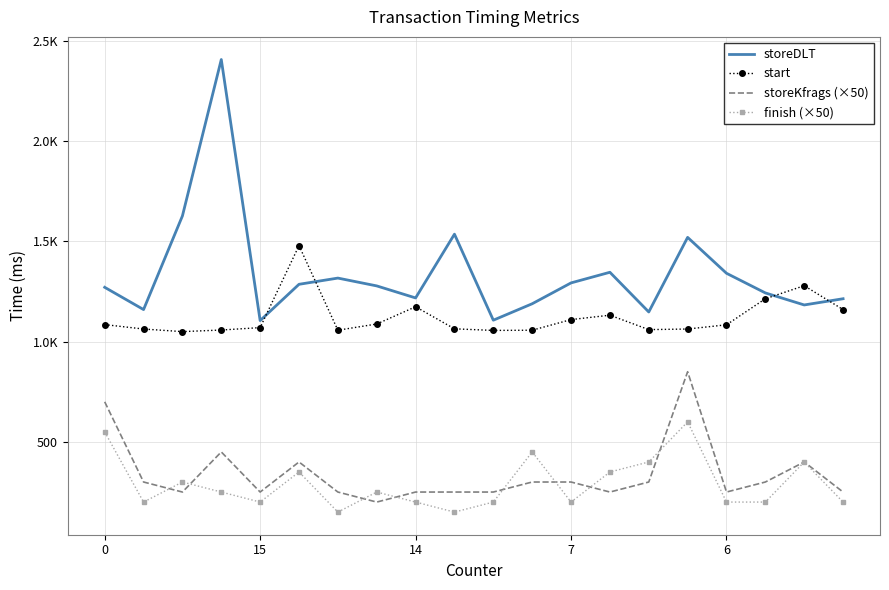

What are all the series names shown in the legend?

storeDLT, start, storeKfrags (×50), finish (×50)